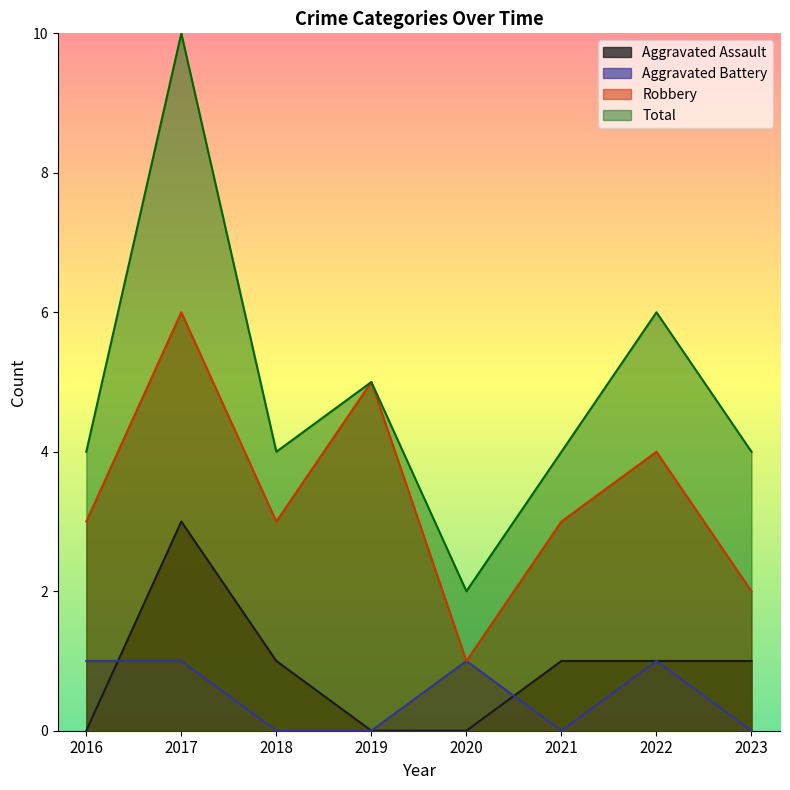

What is the difference between the maximum and minimum values in the Robbery series?

5